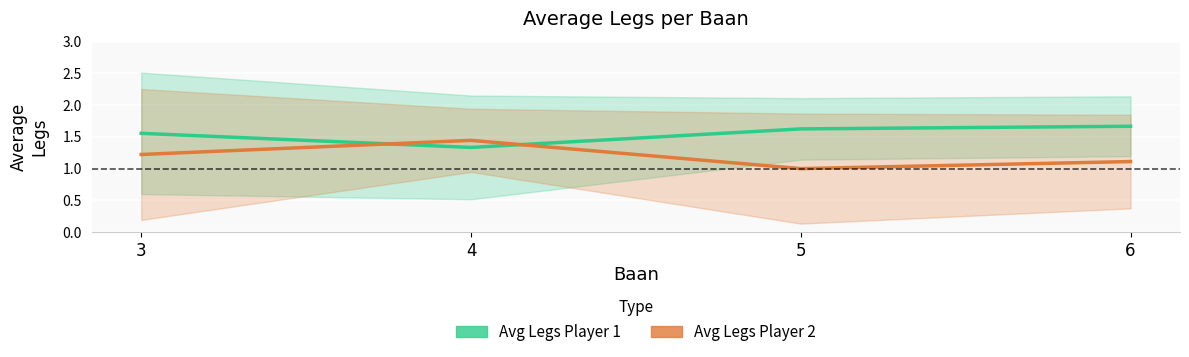

What is the sum of all Avg Legs Player 1 values?

6.2